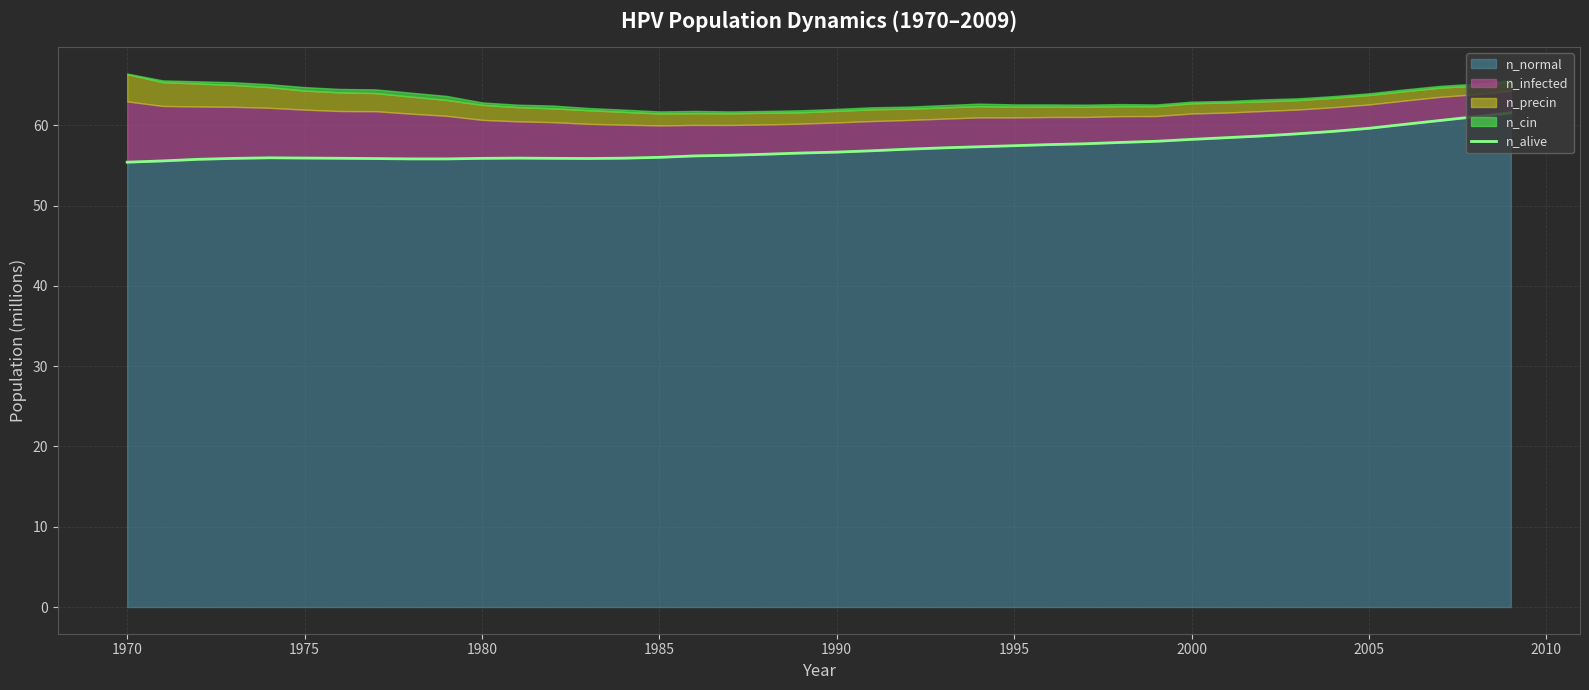

What is the highest value of the n_normal series?

61.5